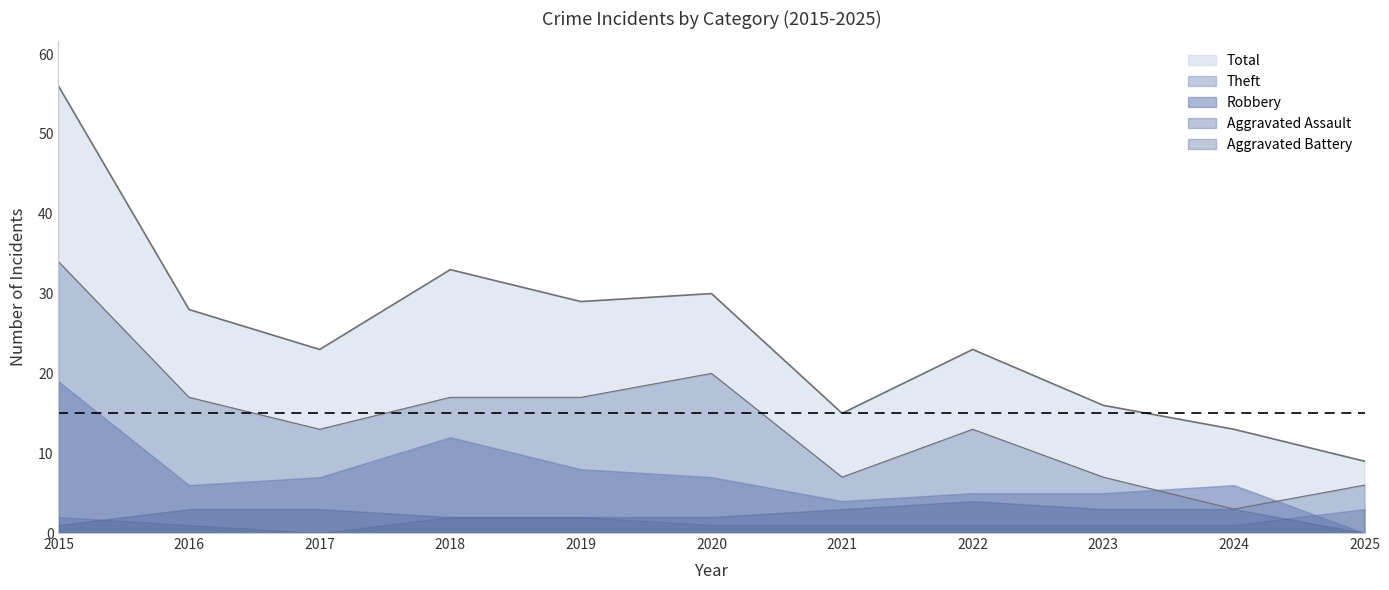

What is the difference between the Total values at 2025 and 2016?

19